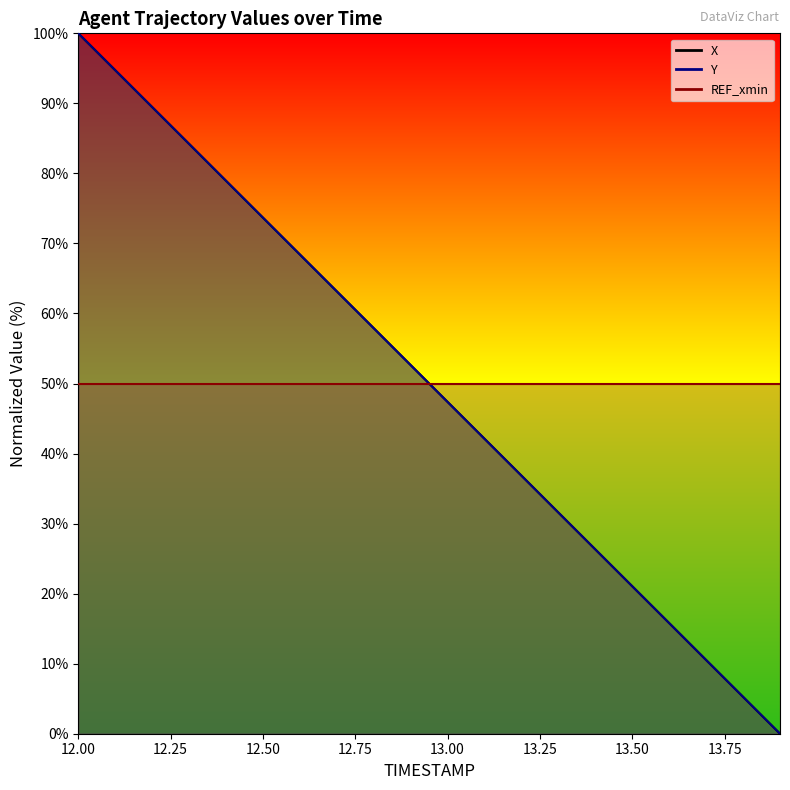

How many lines are shown in the chart?

2